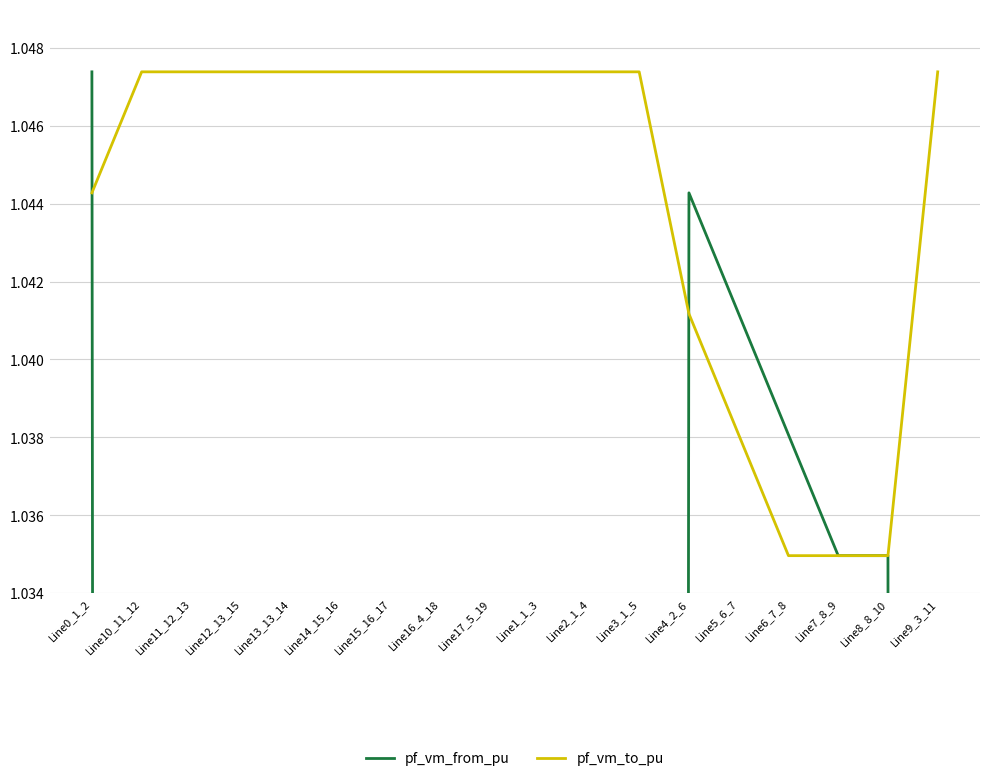

Which series has the largest total across all categories?

pf_vm_to_pu